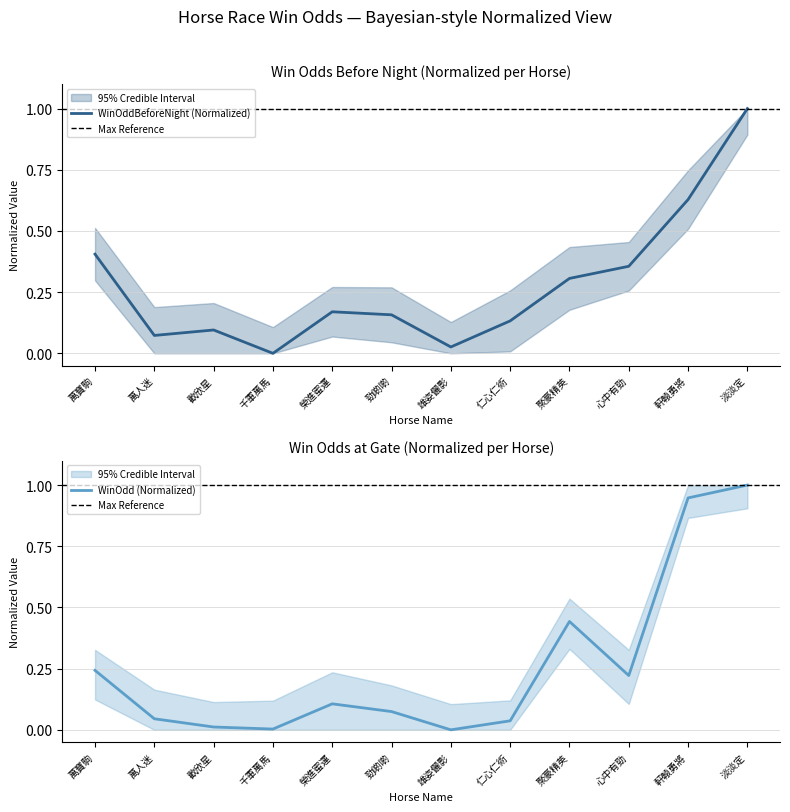

What position from the left is 聚豪精英?

9